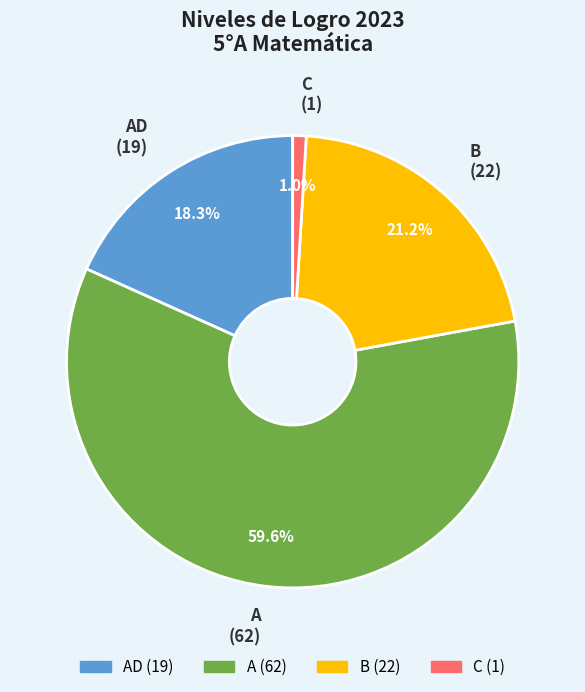

What percentage is NOT represented by C?

99.0%